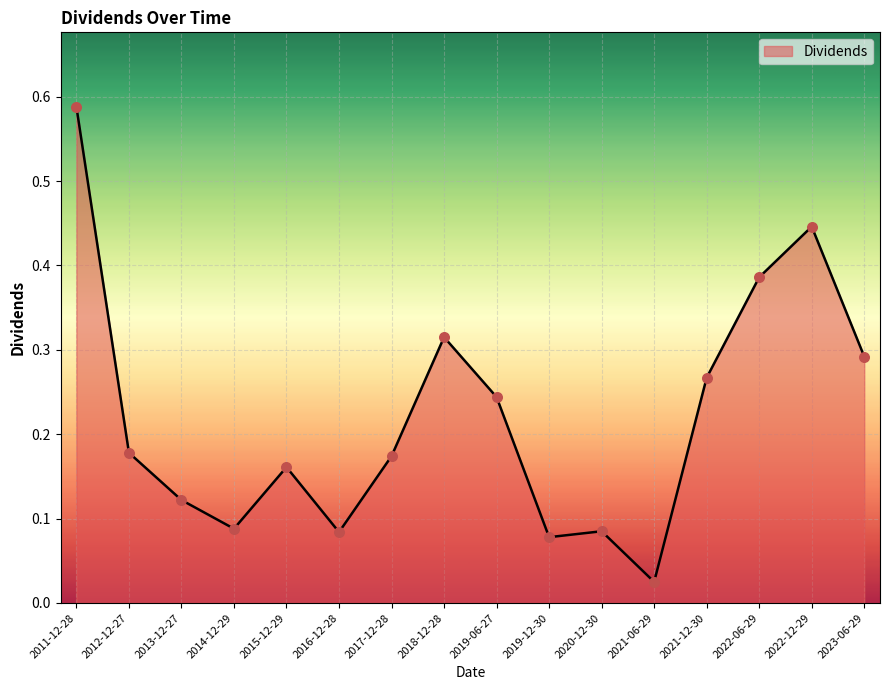

What is the change in value from 2022-06-29 to 2022-12-29?

+0.1